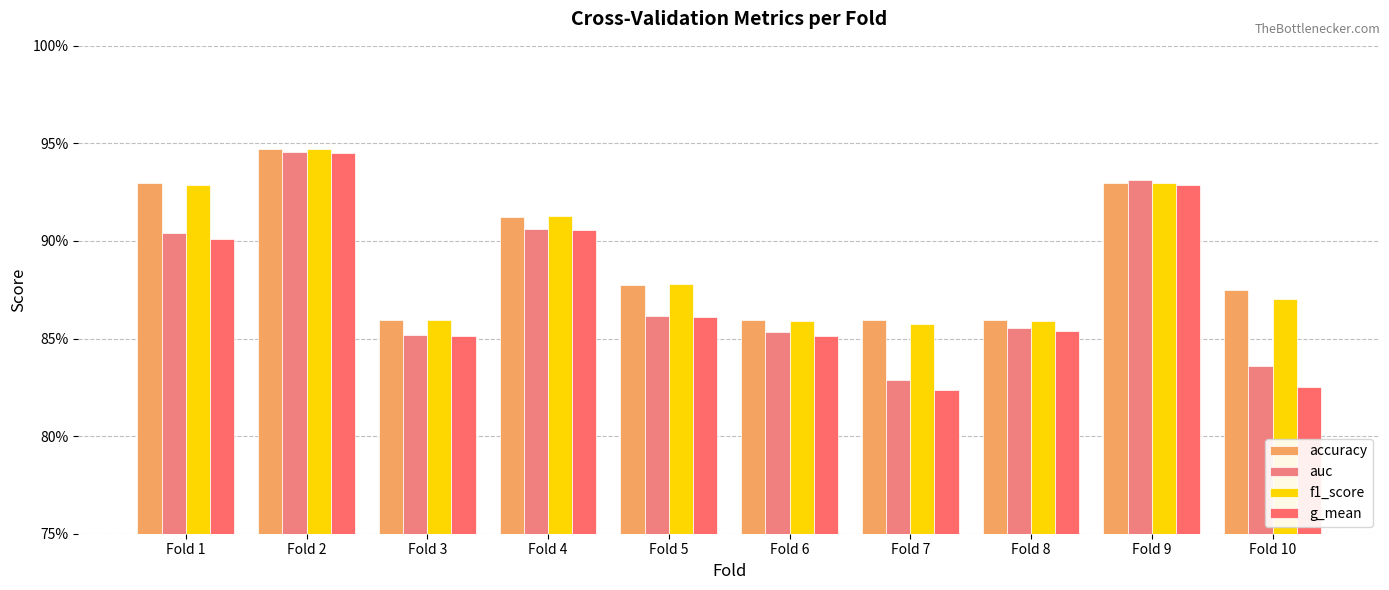

Are the bars horizontal?

No